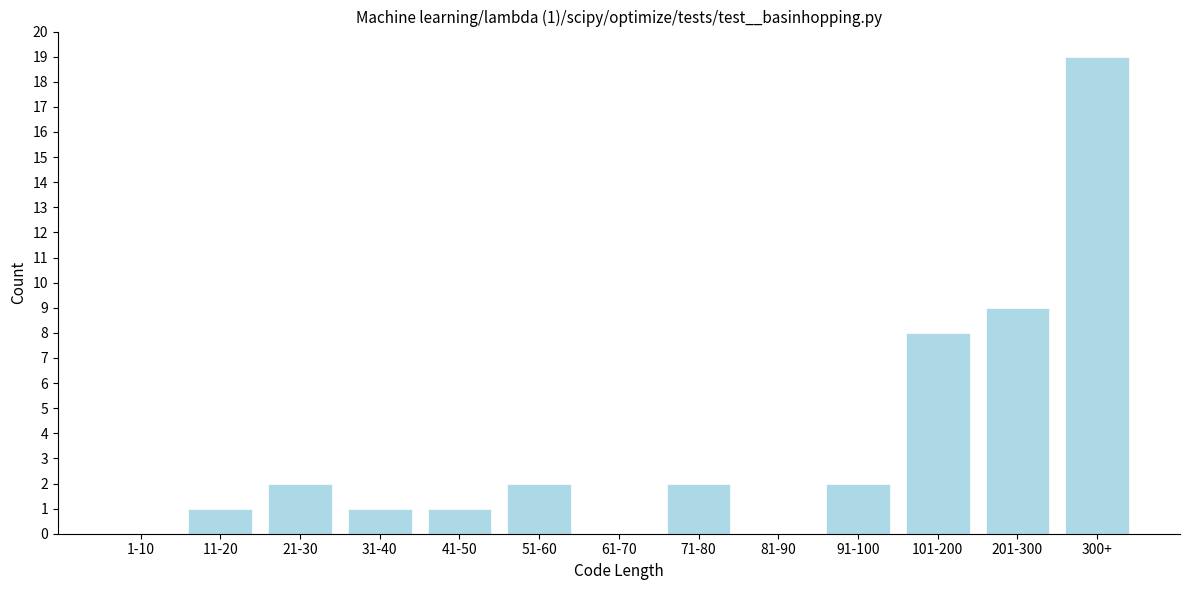

Reading right to left, extract all data points from this chart.

300+=19	201-300=9	101-200=8	91-100=2	81-90=0	71-80=2	61-70=0	51-60=2	41-50=1	31-40=1	21-30=2	11-20=1	1-10=0